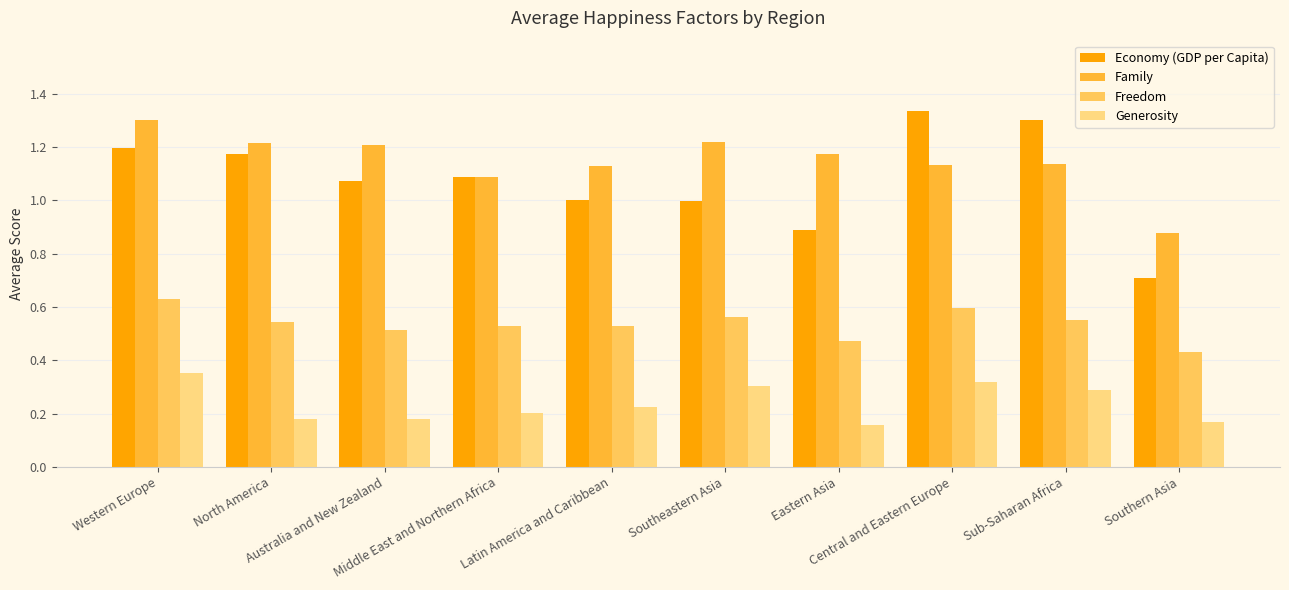

How many groups of bars are there?

10